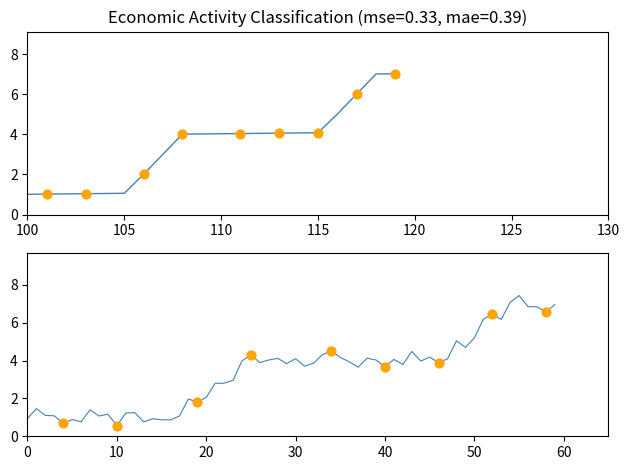

Between 400 and 100, which is larger?

400